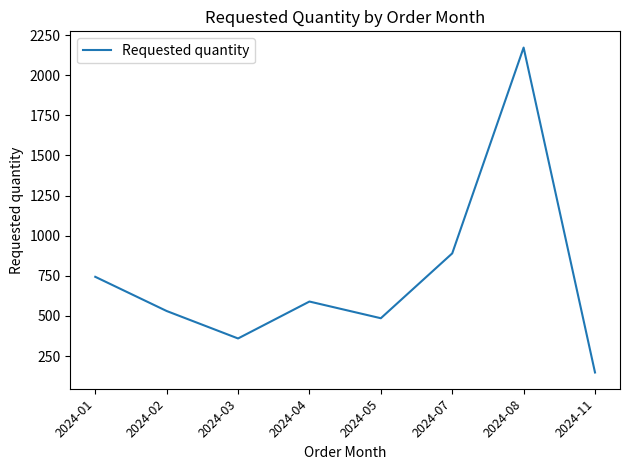

Is this an area chart (filled region under the line)?

No